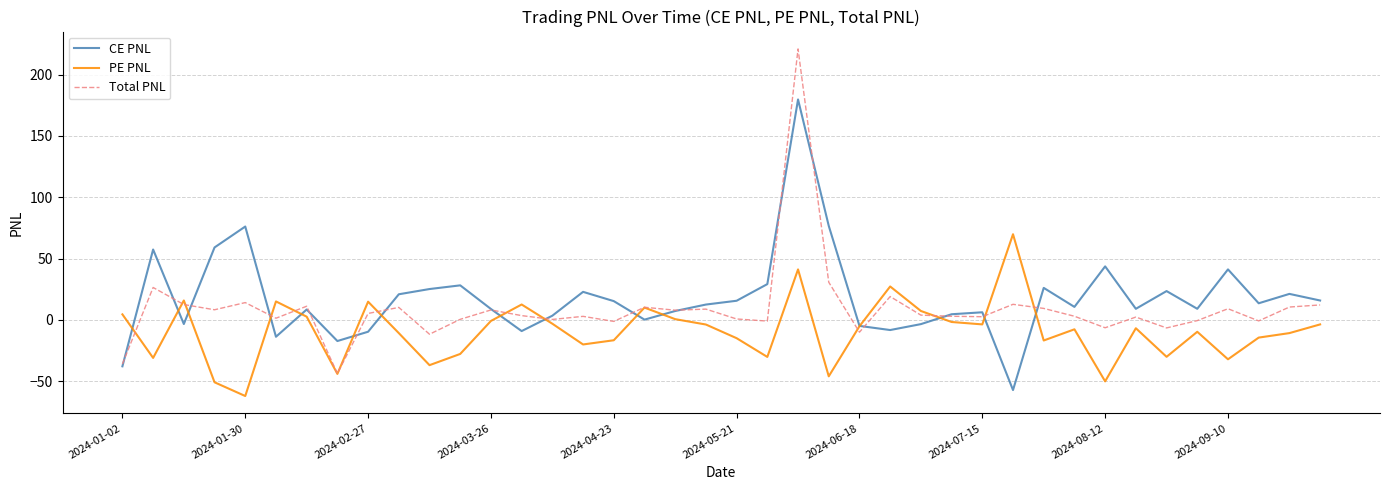

Which series has the widest spread of values?

Total PNL